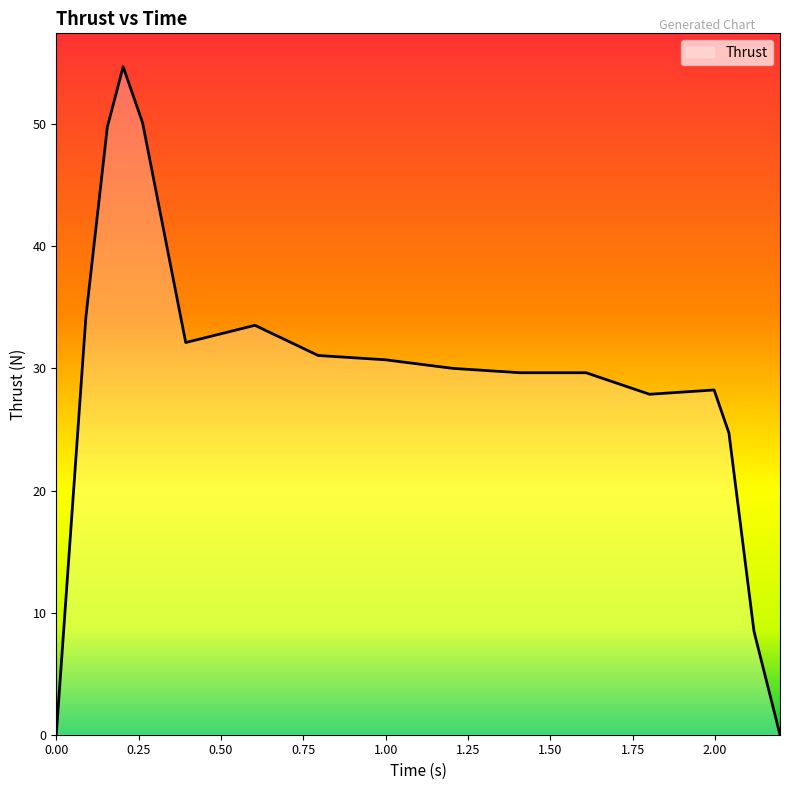

What is the average value?

29.1